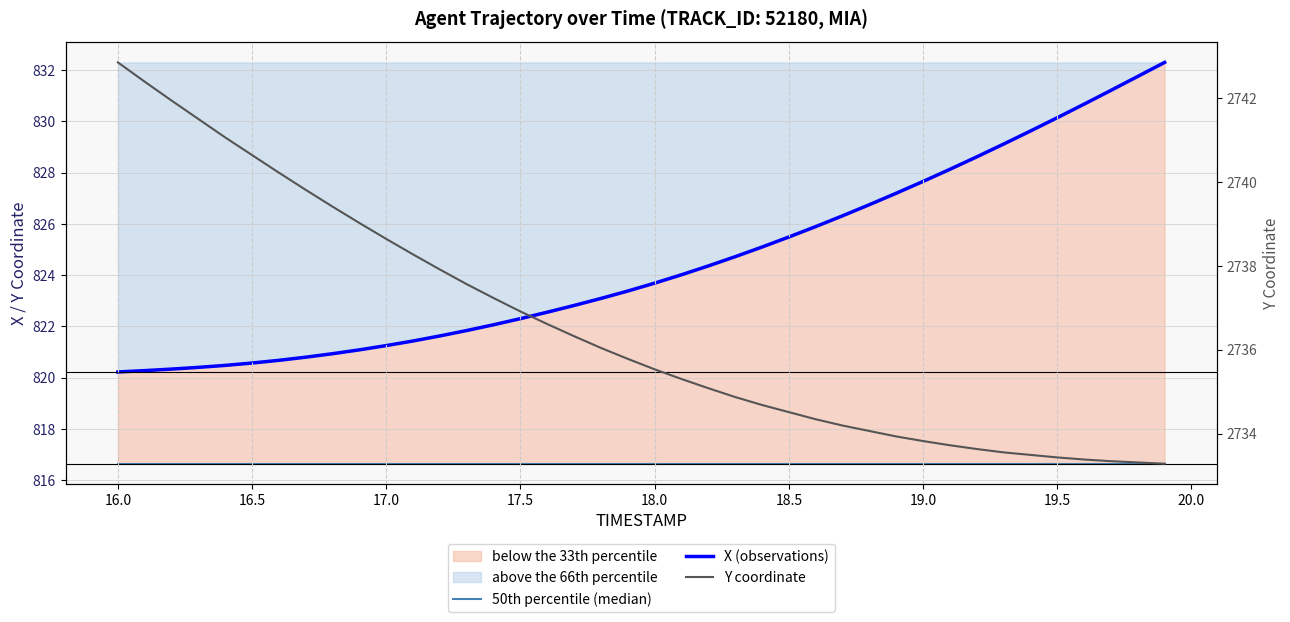

True or false: 50th percentile (median) and Y coordinate cross at least once.

False